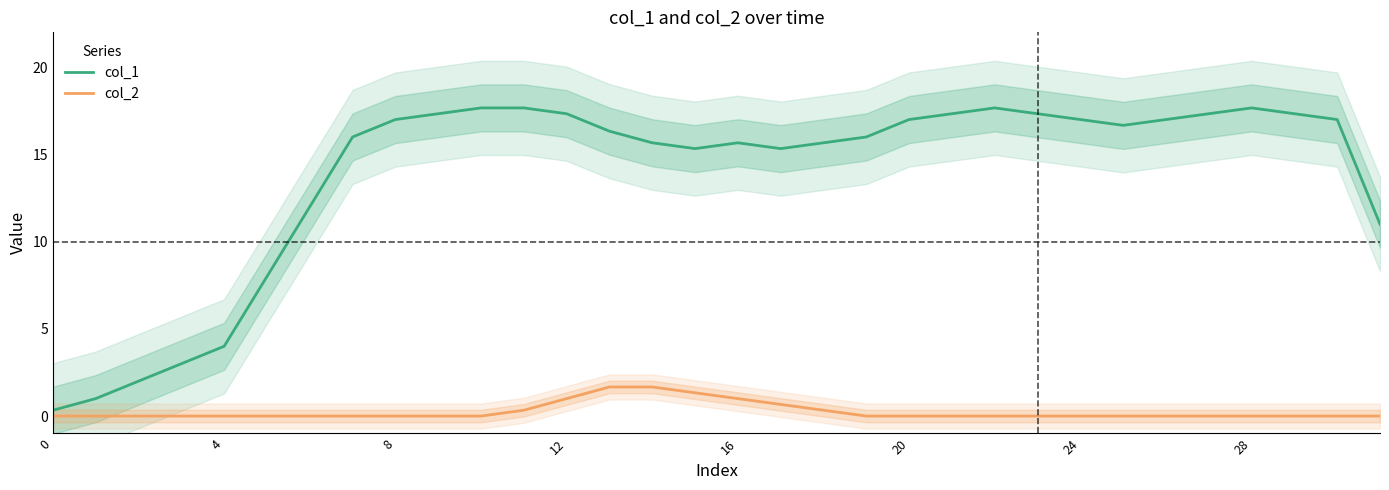

True or false: col_1 and col_2 cross at least once.

False